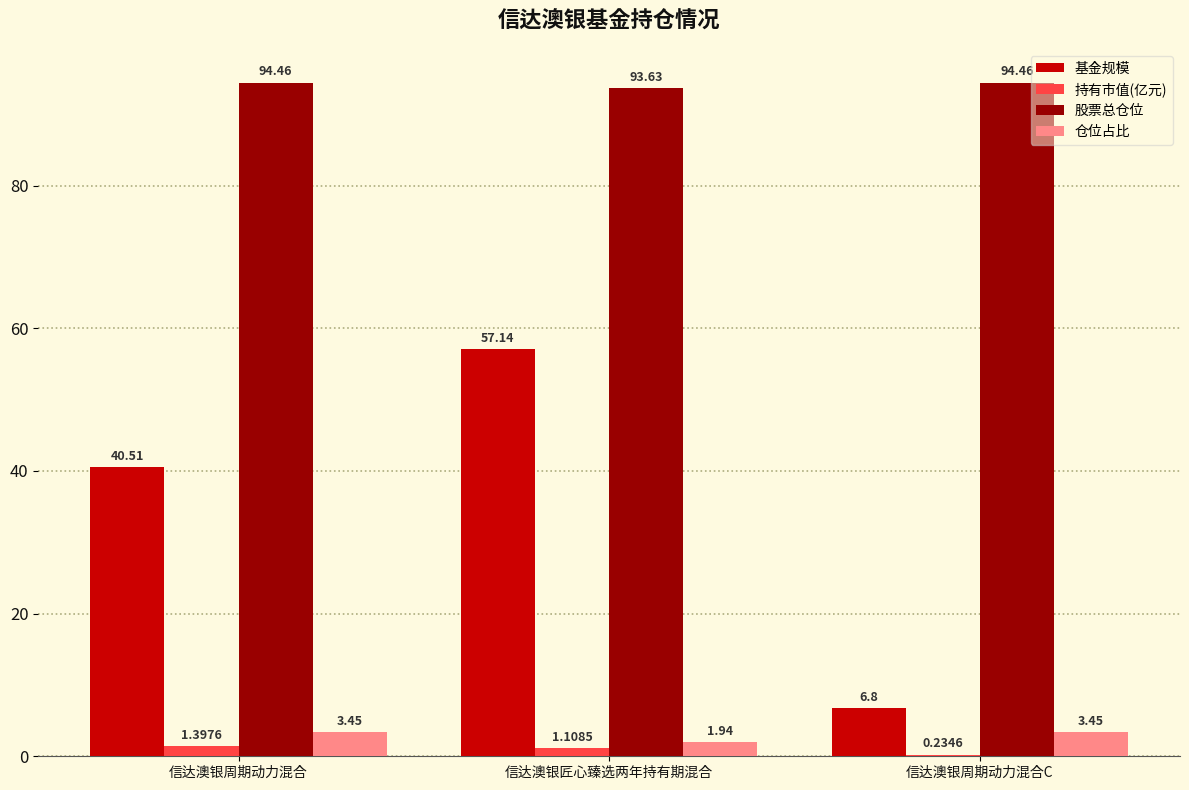

Which series has the largest total across all categories?

股票总仓位